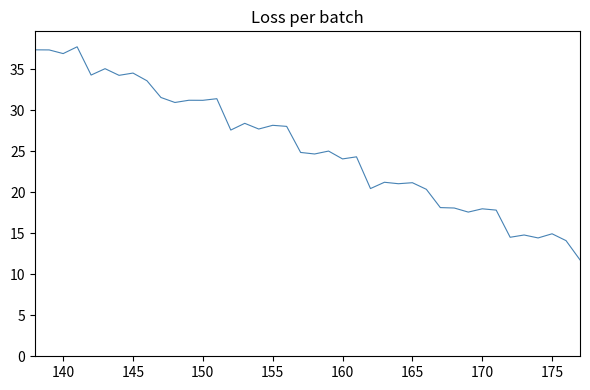

What is the maximum value shown in the chart?

37.8